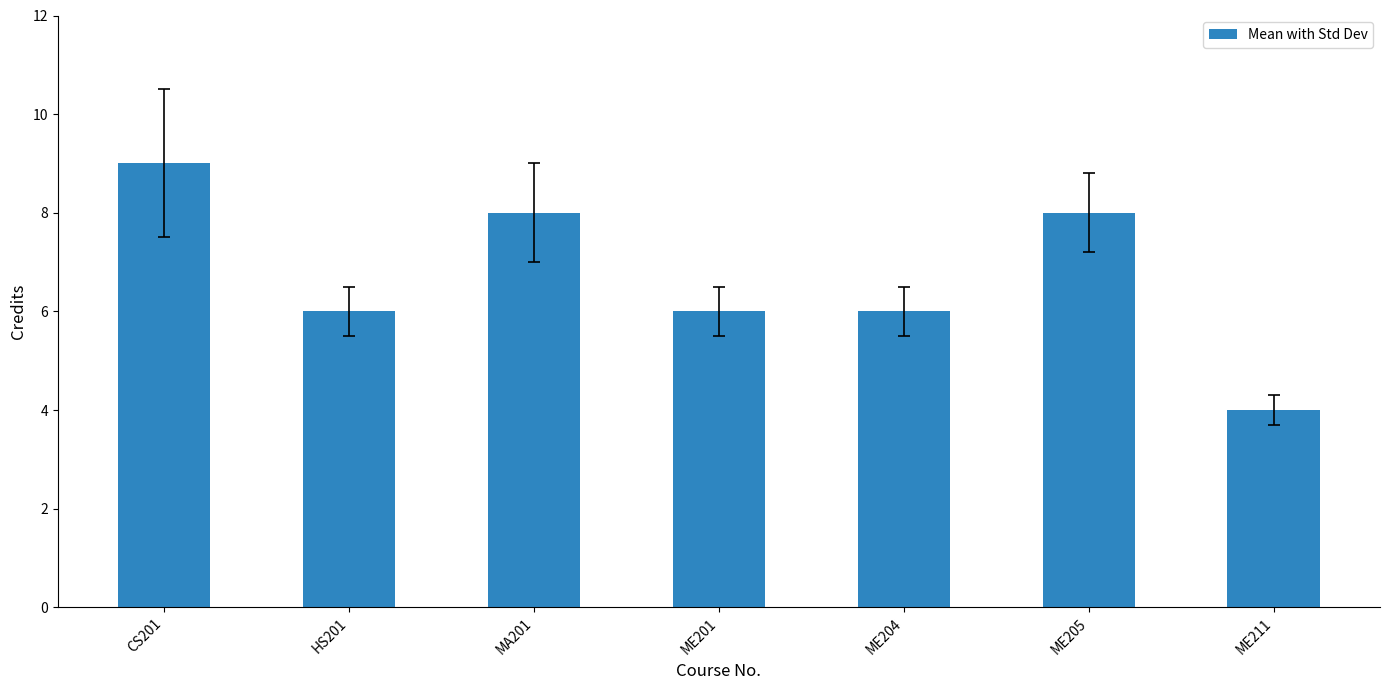

Reading right to left, list all the values displayed in this chart.

4	8	6	6	8	6	9